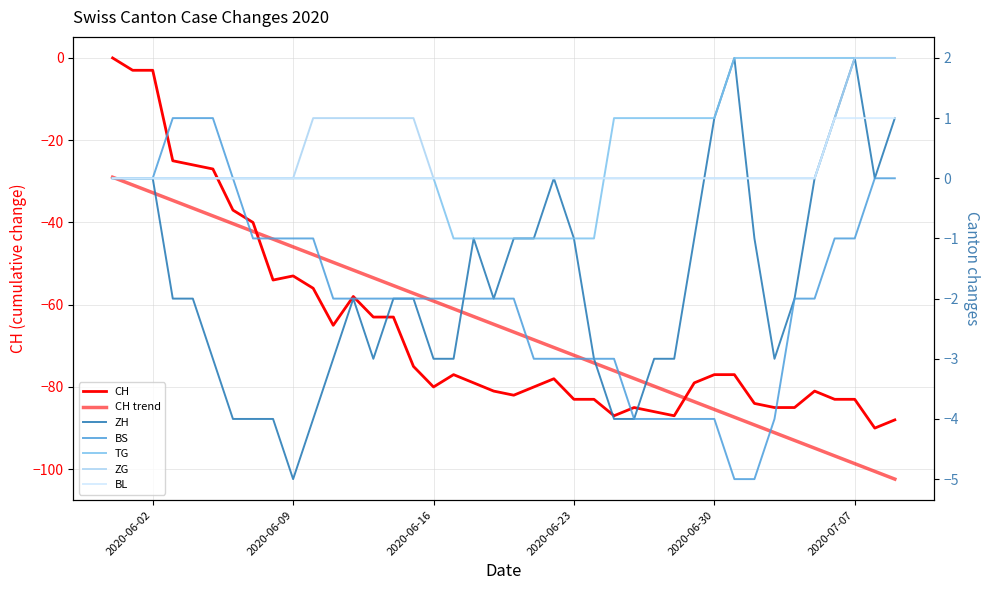

How many values in the ZH series exceed -2?

17